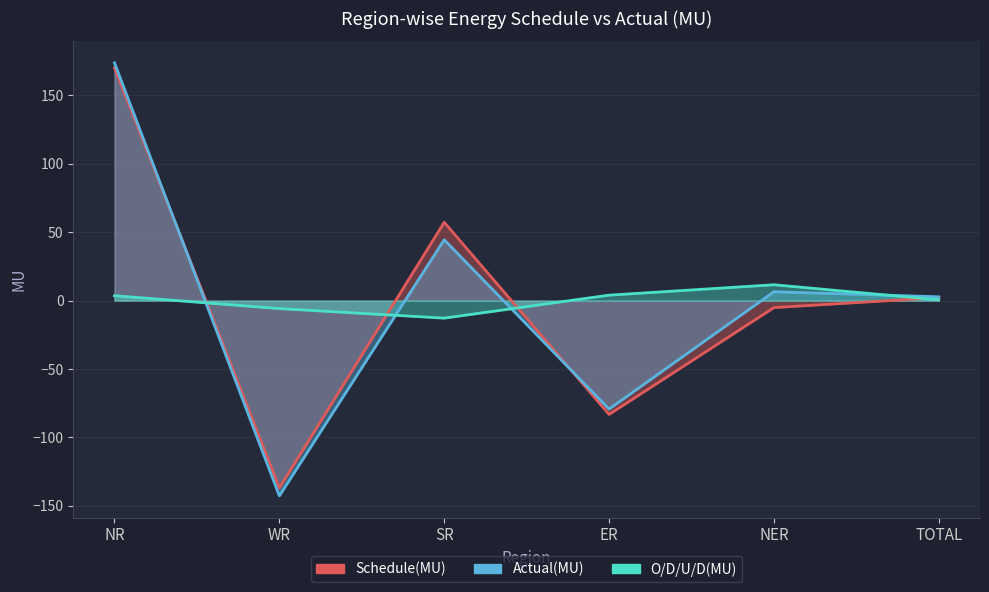

Between TOTAL and ER, which is larger?

TOTAL